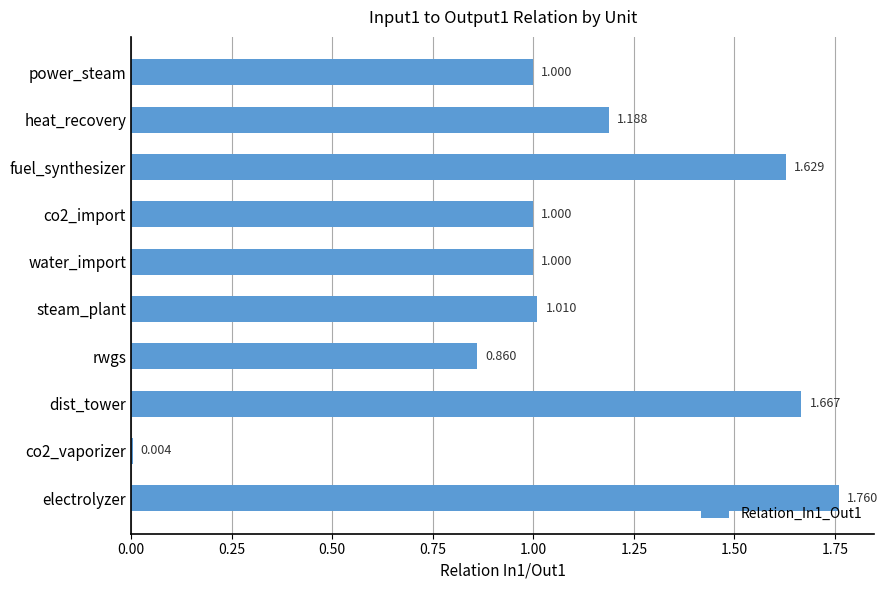

What is the sum of all values?

11.1